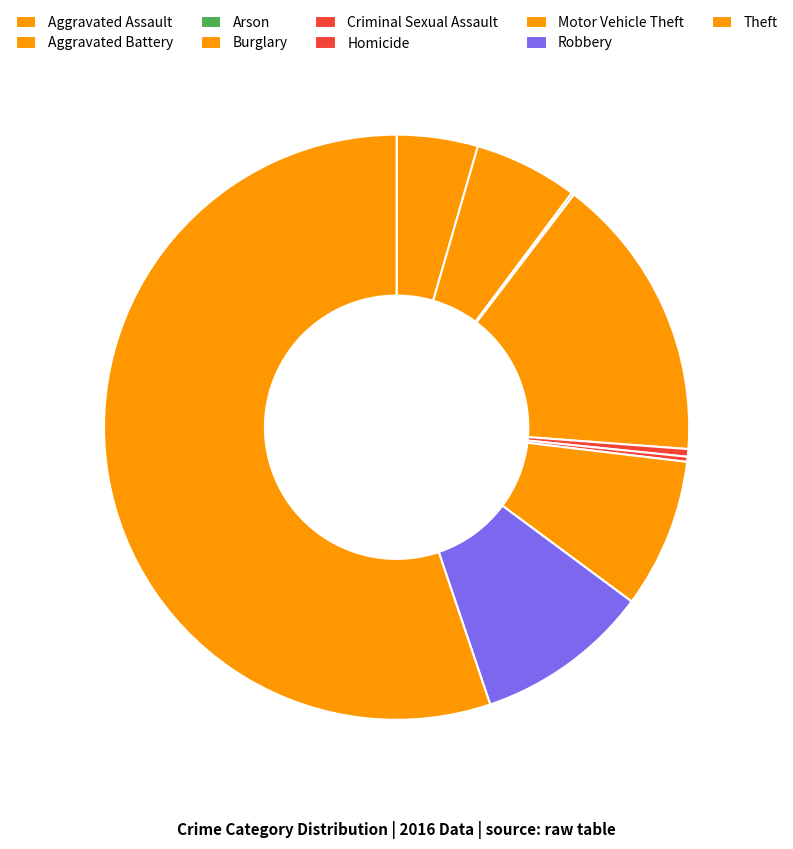

What is the change in value from Burglary to Criminal Sexual Assault?

-110